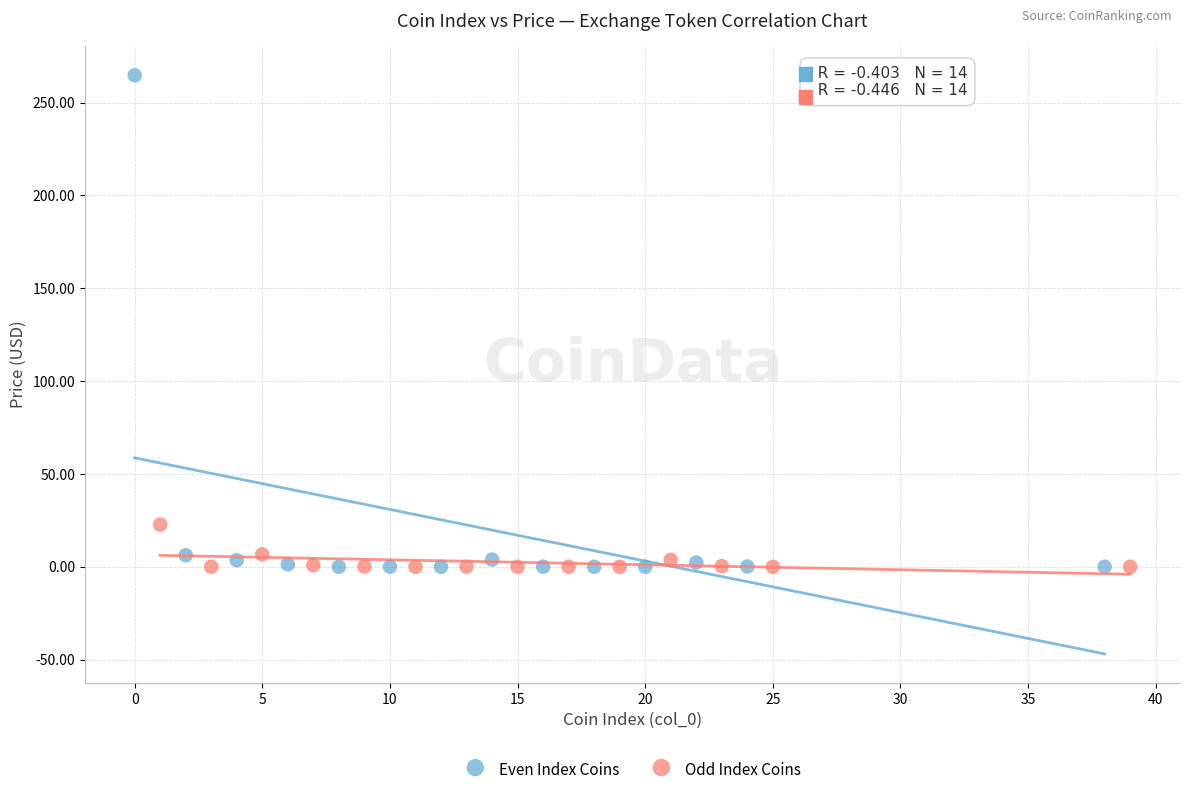

Which series has the largest Y range (max minus min)?

Even Index Coins